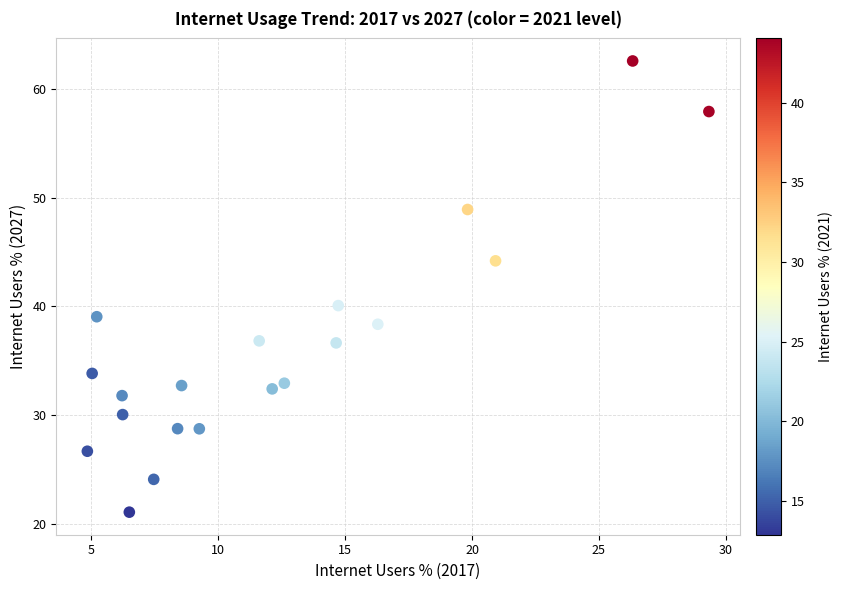

What Y value in the scatter plot is closest to 41?

40.1